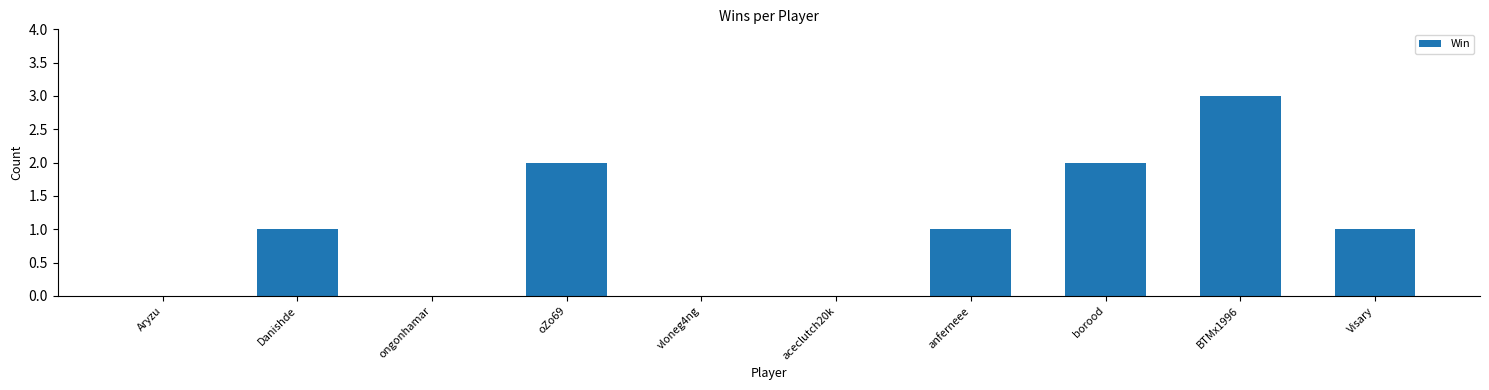

Are the bars horizontal?

No